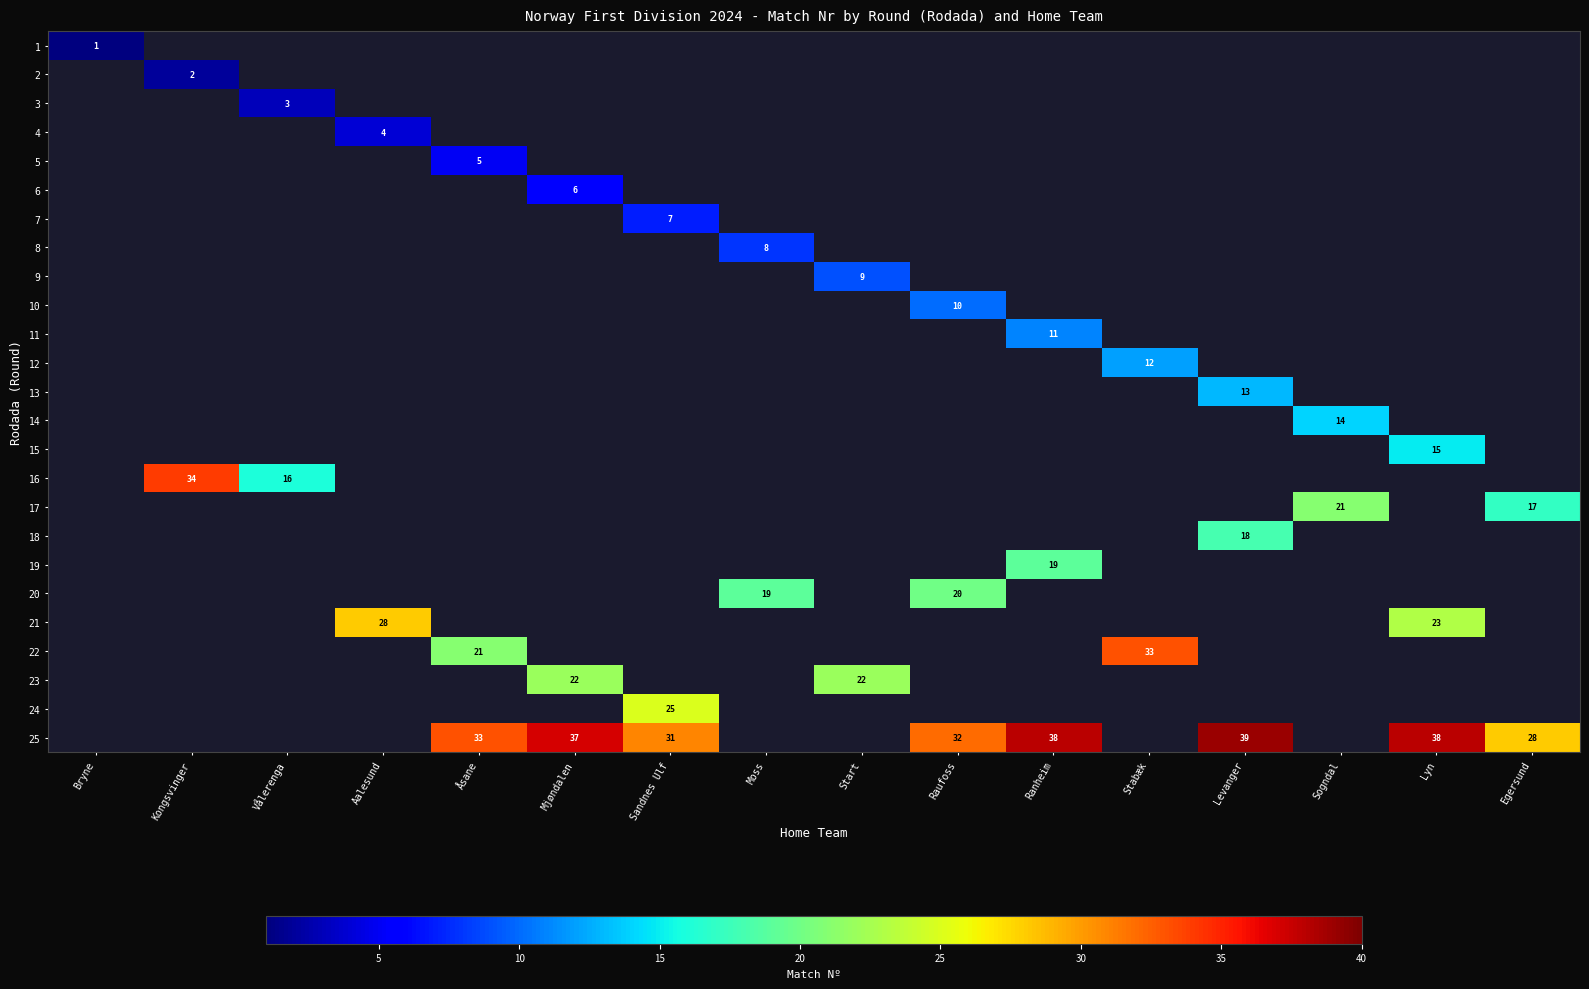

How many series are shown in this chart?

25